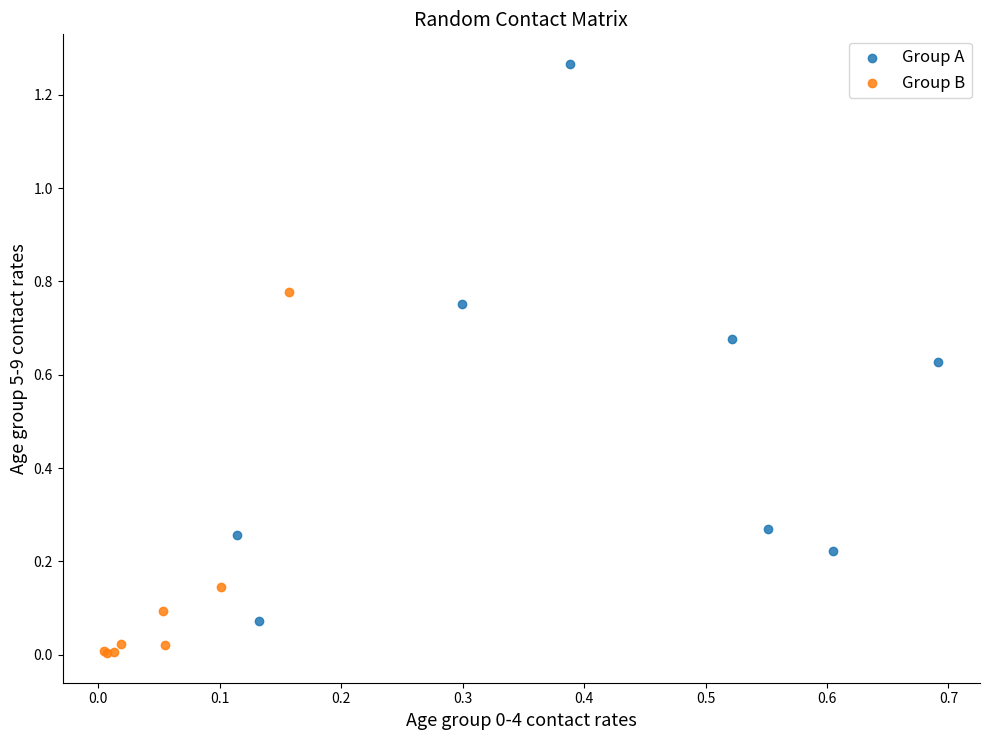

Which series contains the highest Y value?

Group A